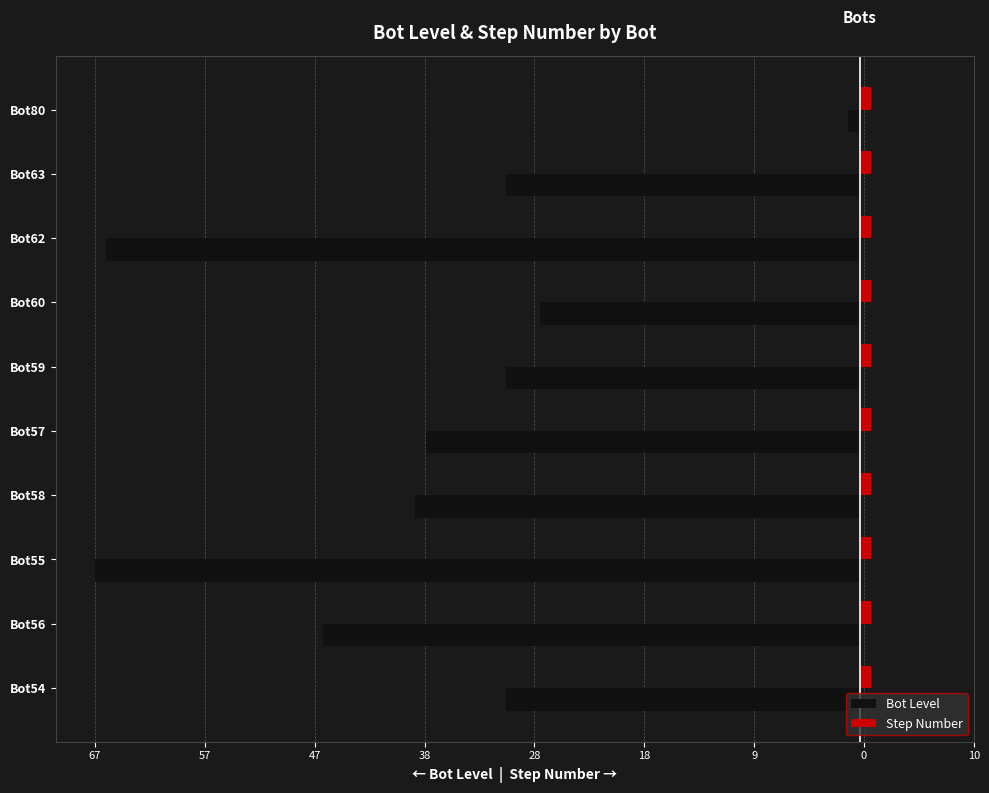

What are all the series names shown in the legend?

Bot Level, Step Number